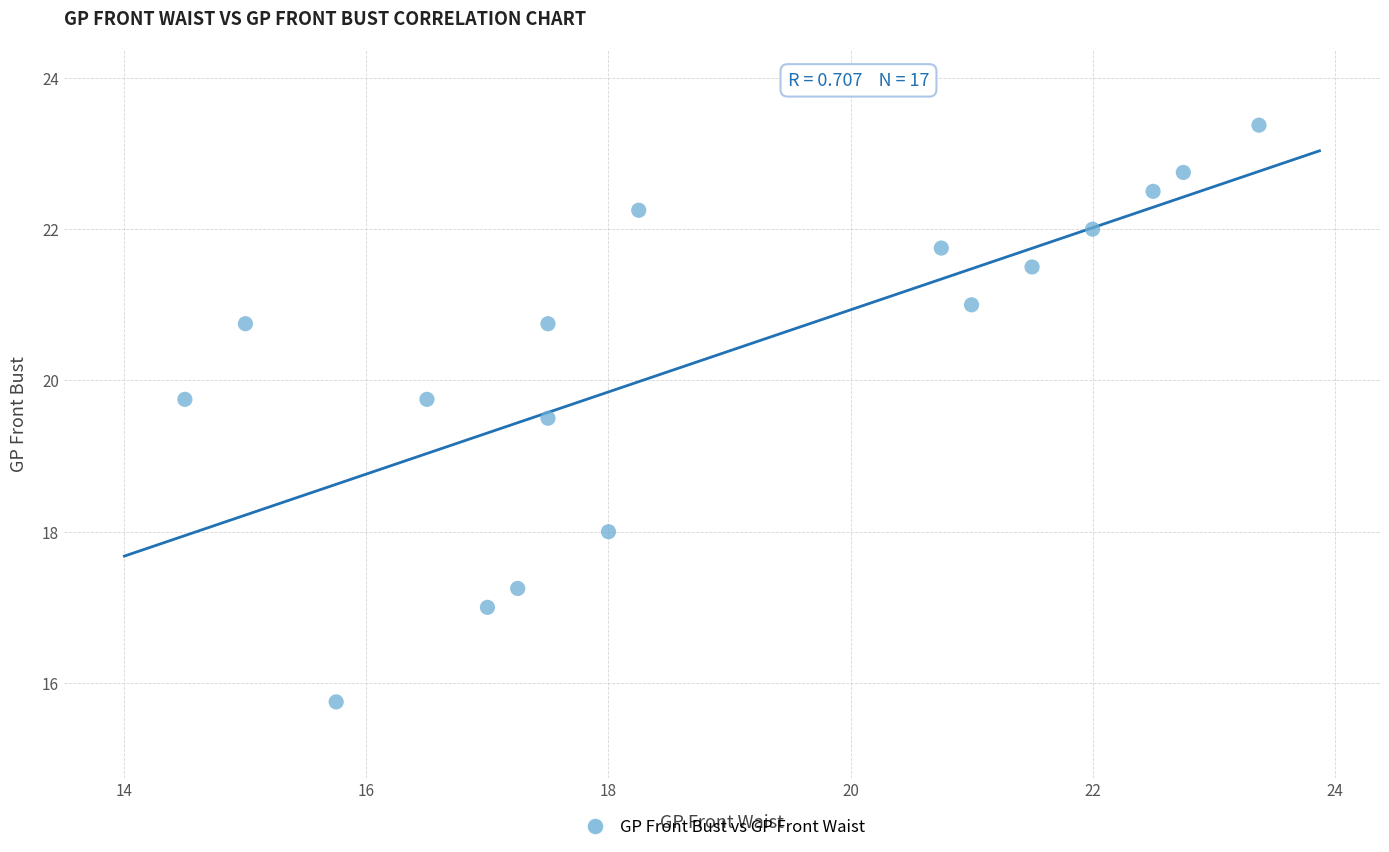

What Y value in the scatter plot is closest to 19?

19.5